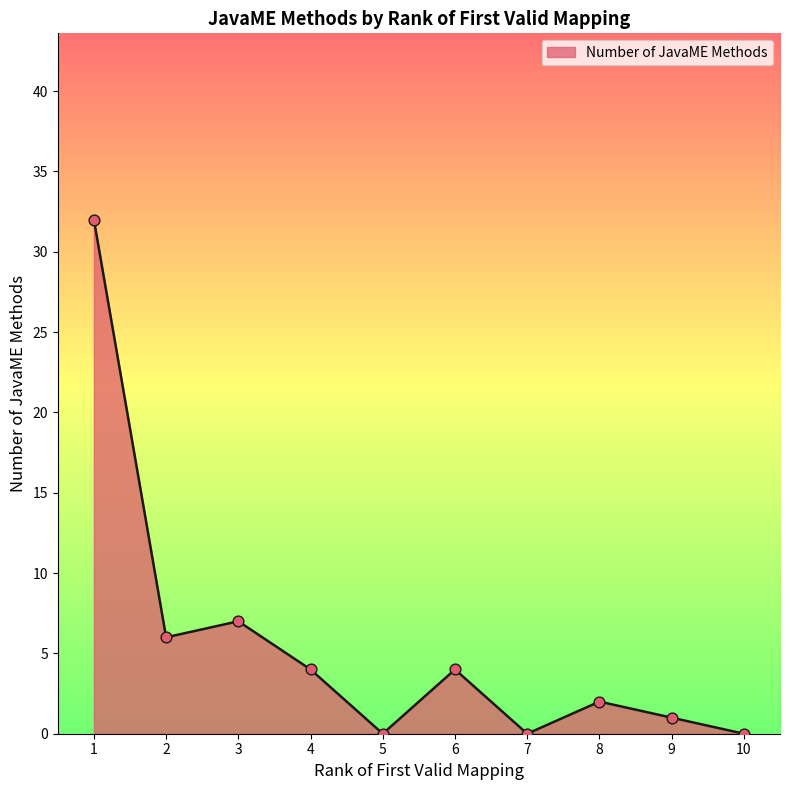

What is the change in value from 1 to 8?

-30